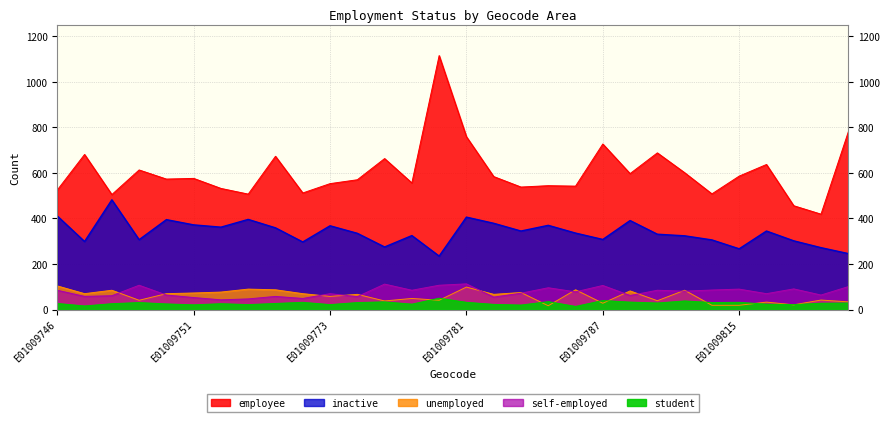

List the labels in order of unemployed value, smallest first.

E01009785, E01009814, E01009815, E01009817, E01009787, E01009816, E01009819, E01009778, E01009789, E01009749, E01009780, E01009818, E01009779, E01009773, E01009777, E01009782, E01009747, E01009750, E01009772, E01009751, E01009783, E01009752, E01009788, E01009748, E01009790, E01009754, E01009786, E01009753, E01009781, E01009746